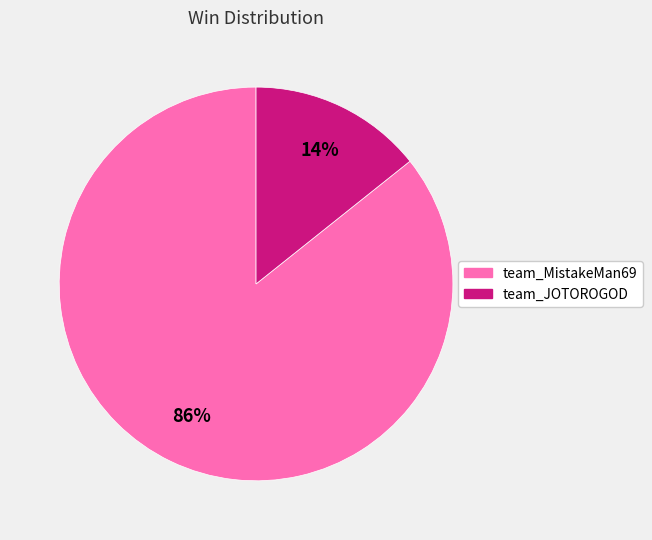

To the nearest percent, what percentage of the pie is team_MistakeMan69?

86%